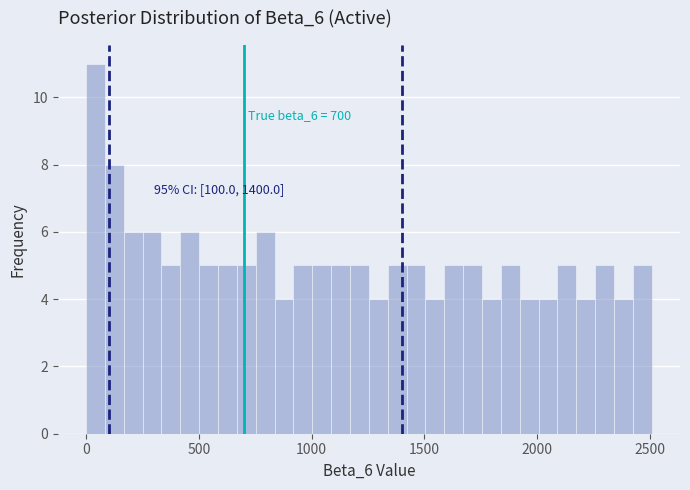

Read against the x-axis, roughly where is the centre of the tallest bar?

50